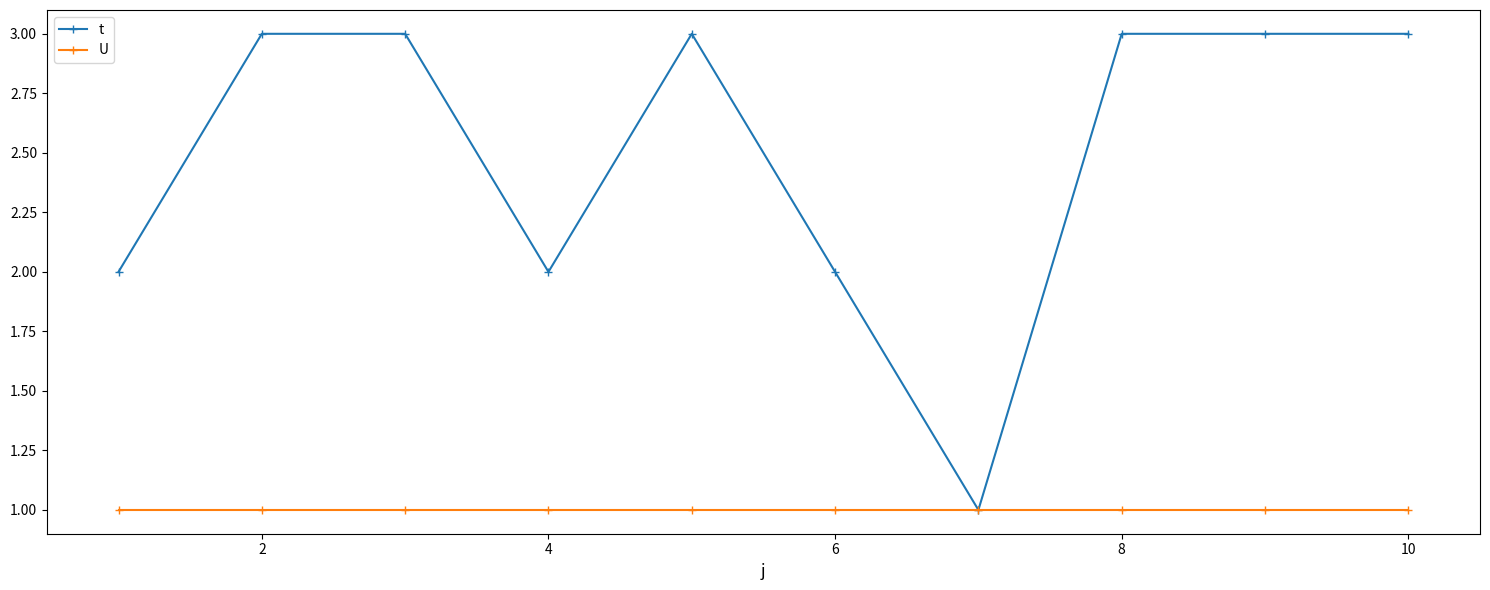

What is the value of the U point at the 10th from the left?

1